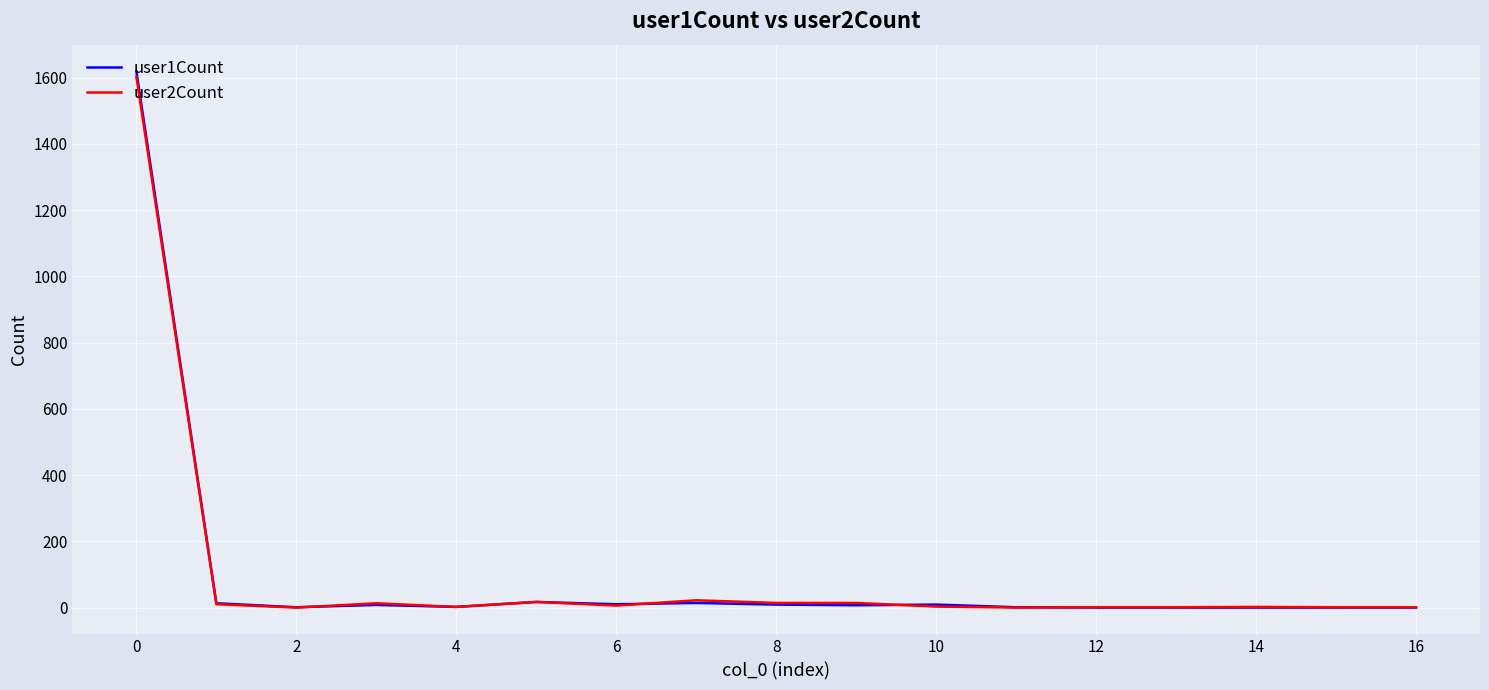

Which series has the largest range (max minus min)?

user1Count